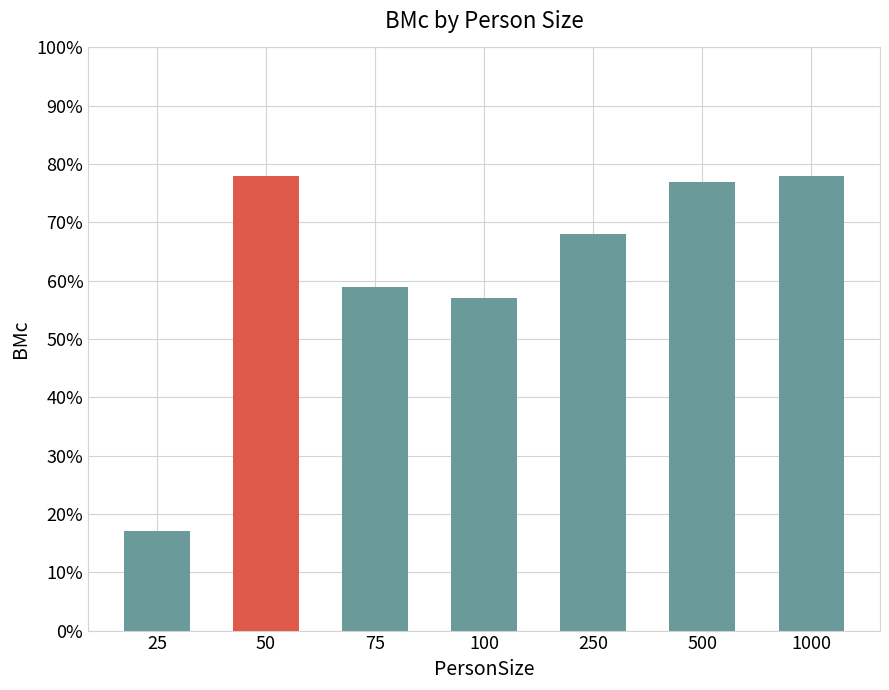

List the labels in order of value, largest first.

50, 1000, 500, 250, 75, 100, 25